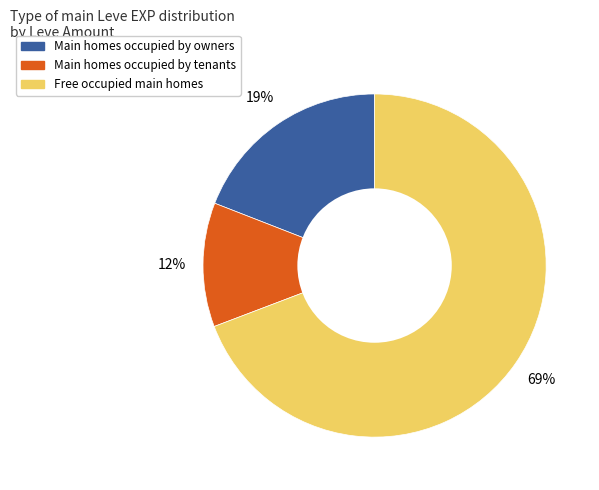

Is there any slice that represents more than half of the pie?

Yes